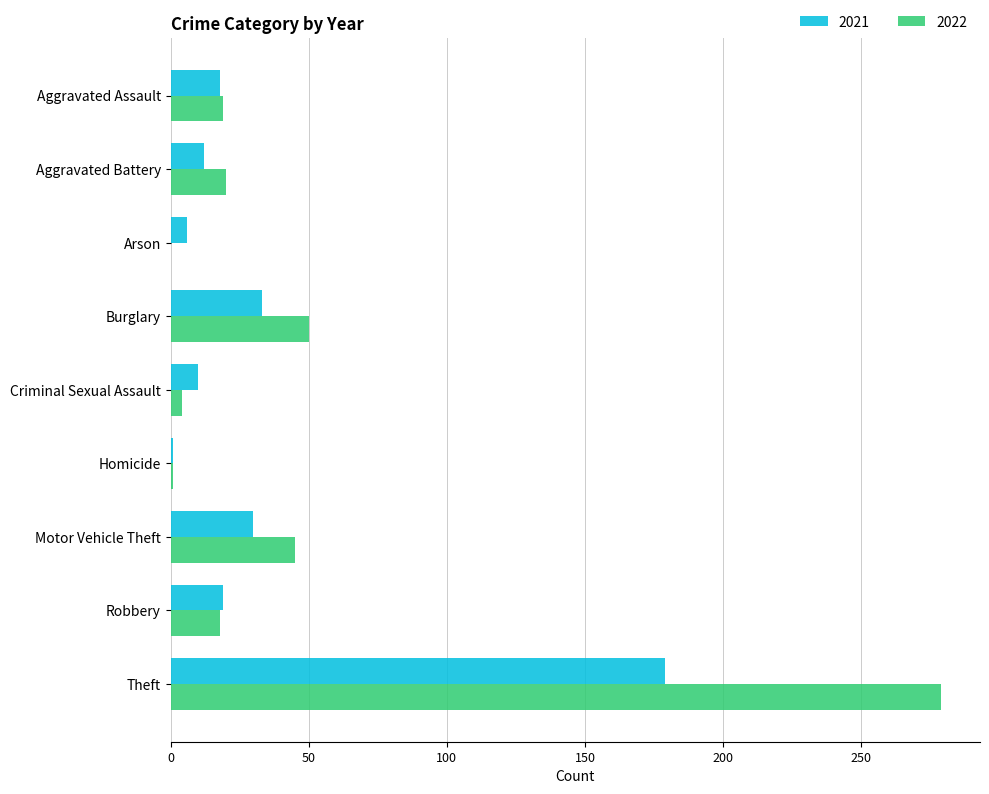

Between Aggravated Assault and Burglary, which series saw the biggest shift?

2022